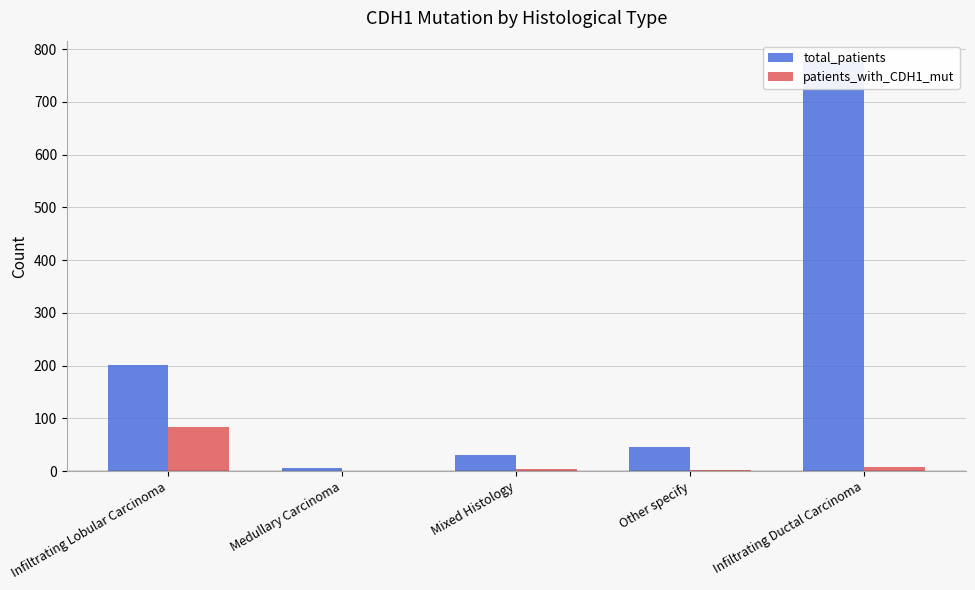

Rank the categories by total_patients value from highest to lowest.

Infiltrating Ductal Carcinoma, Infiltrating Lobular Carcinoma, Other specify, Mixed Histology, Medullary Carcinoma